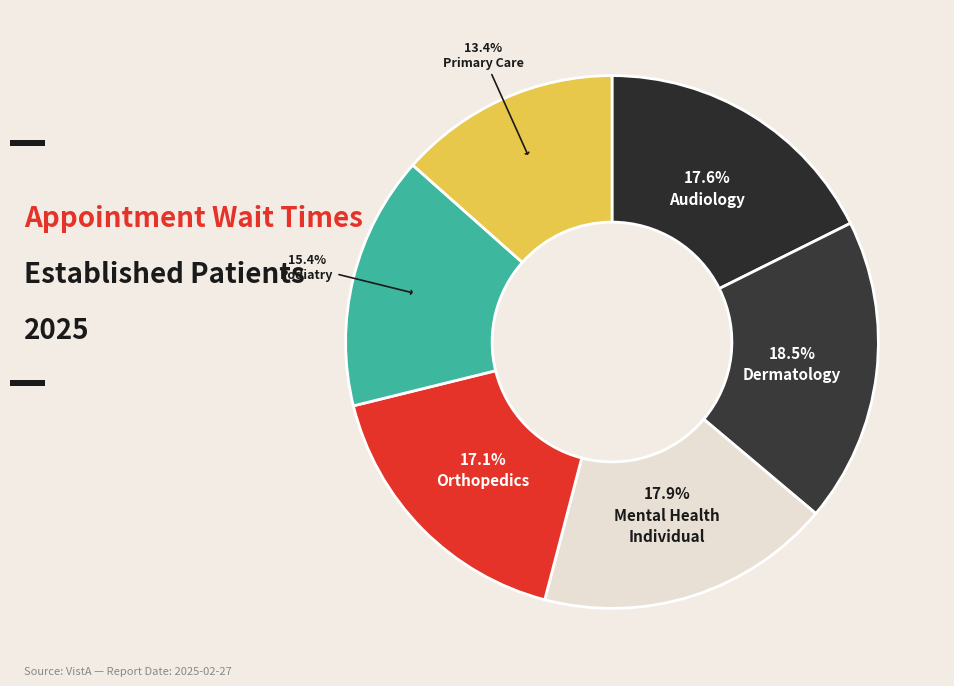

How many slices are in this pie chart?

6